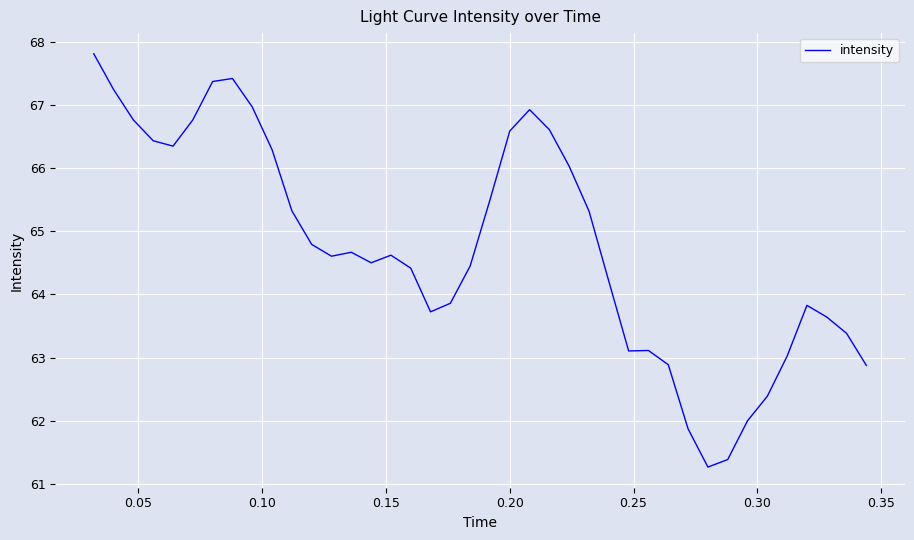

What is the difference between the maximum and minimum values?

6.5